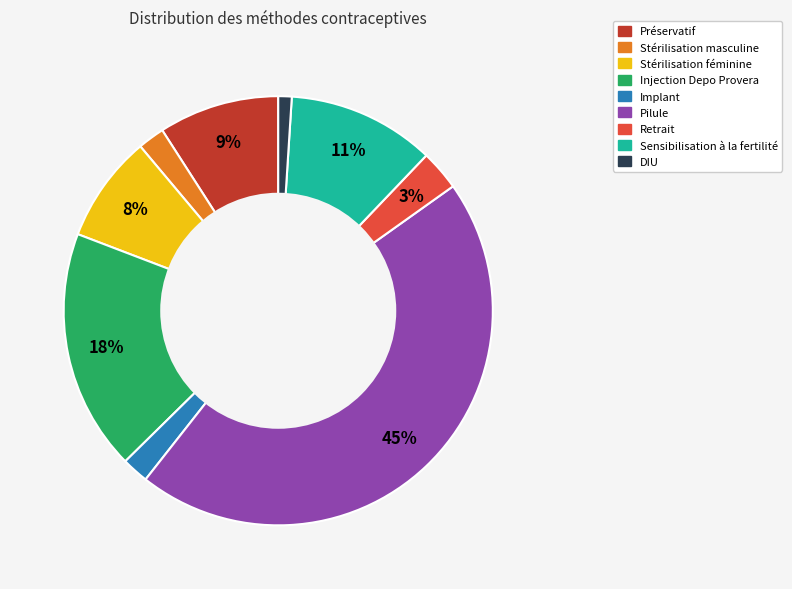

Count the number of slices in the pie.

9